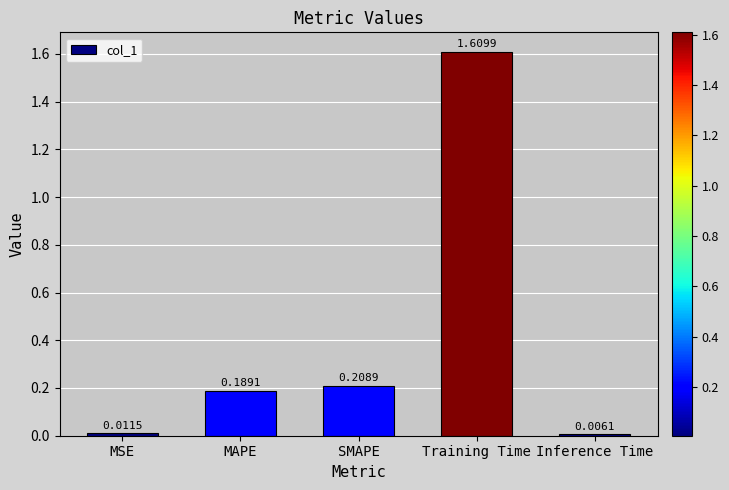

Rank the categories by value from highest to lowest.

Training Time, SMAPE, MAPE, MSE, Inference Time